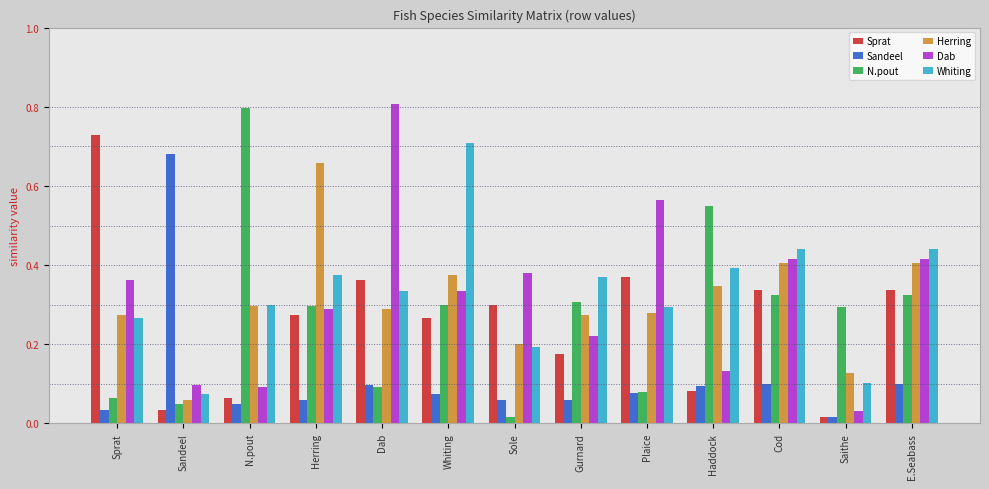

How many series are shown in this chart?

6